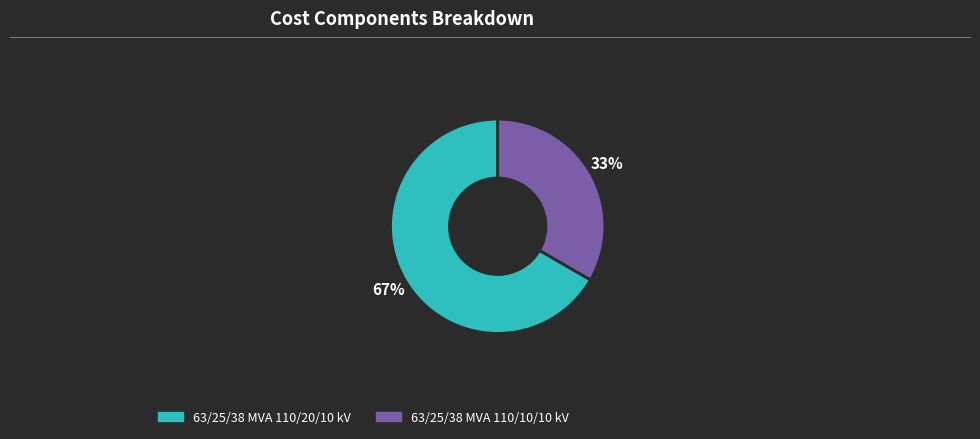

To the nearest percent, what is the average slice percentage?

50%